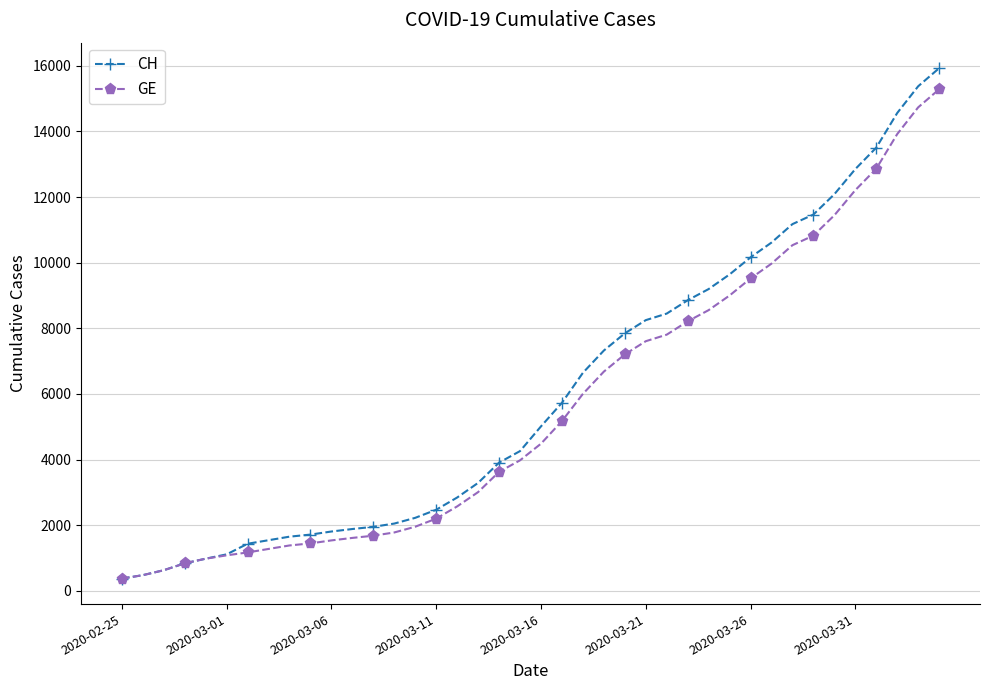

What is the value of the GE point at the 22nd from the left?

5174